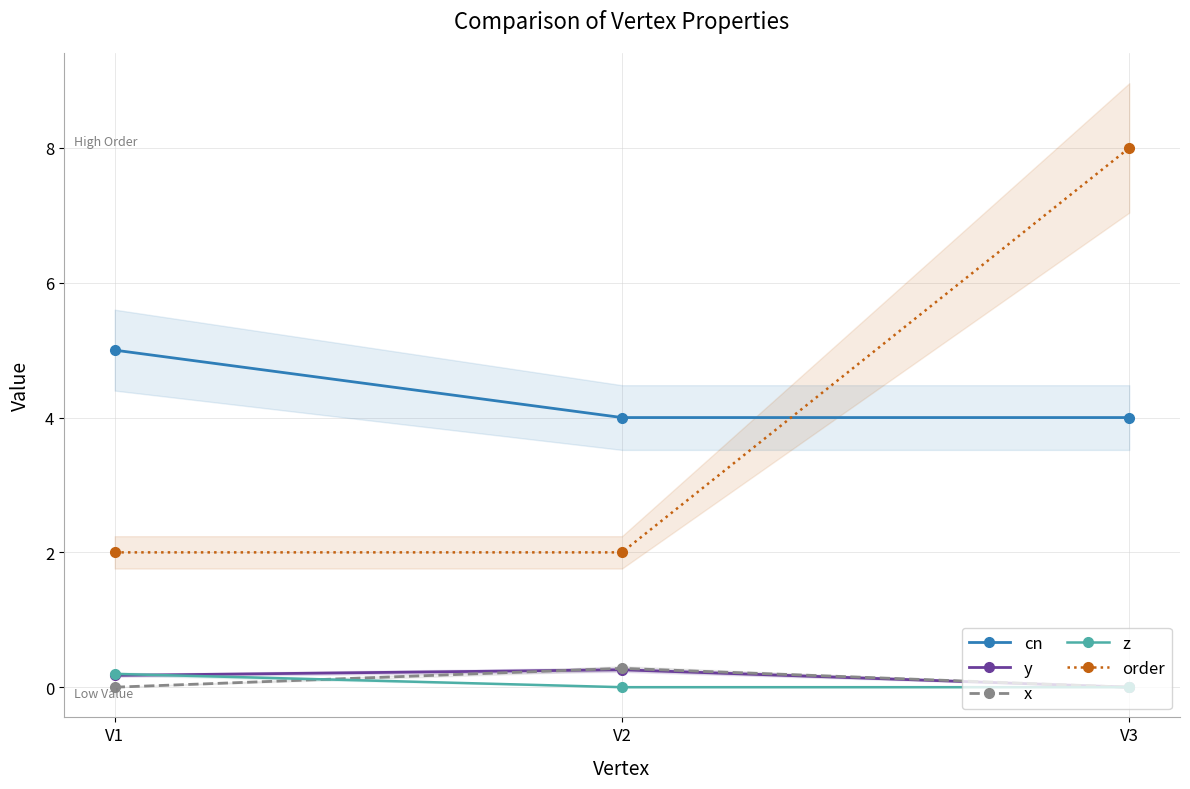

Is it true that cn equals 4.0 at V3?

True